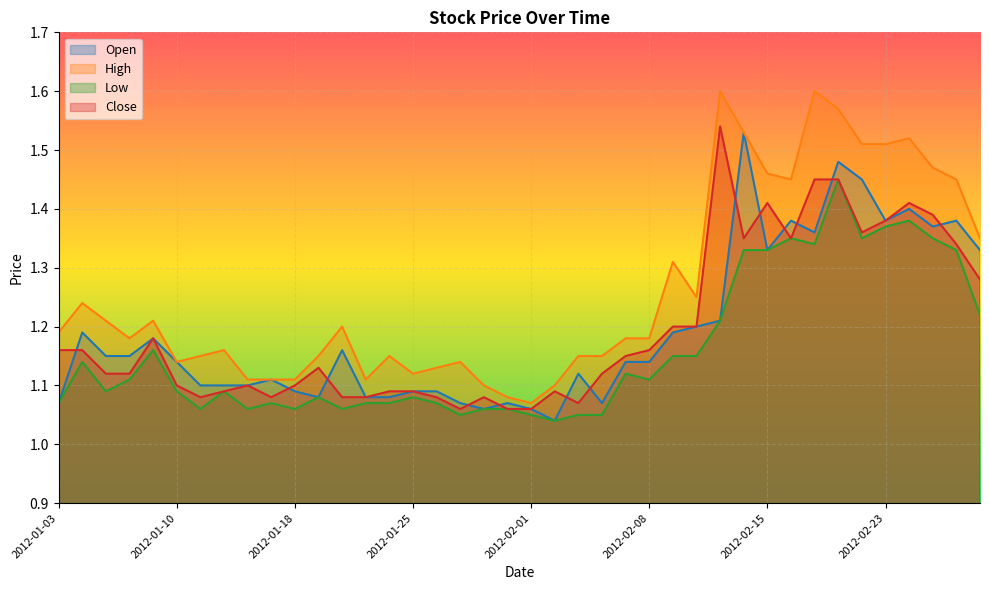

Between 2012-02-13 and 2012-02-14, which is larger?

2012-02-14